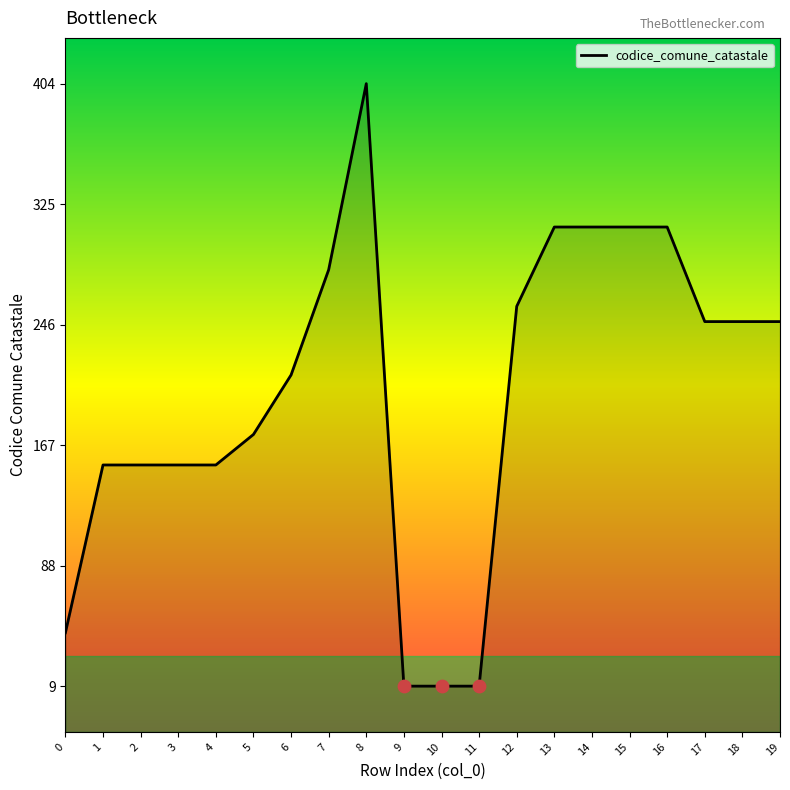

Between 18 and 15, which is larger?

15